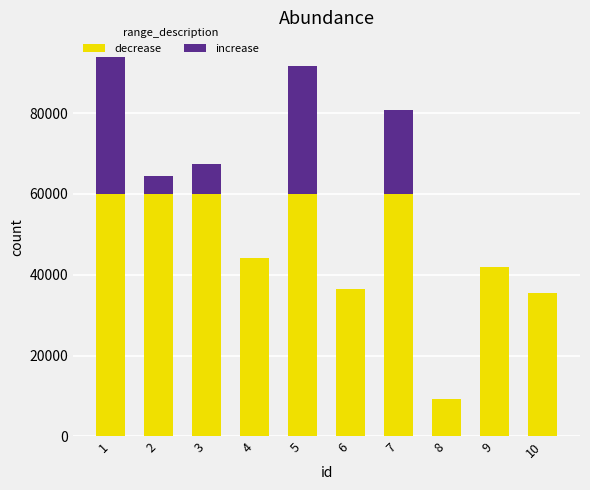

Are the bars horizontal?

No